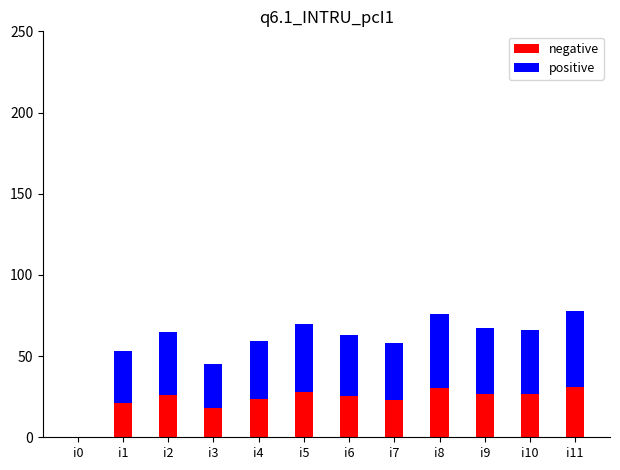

Does the chart contain stacked bars?

Yes